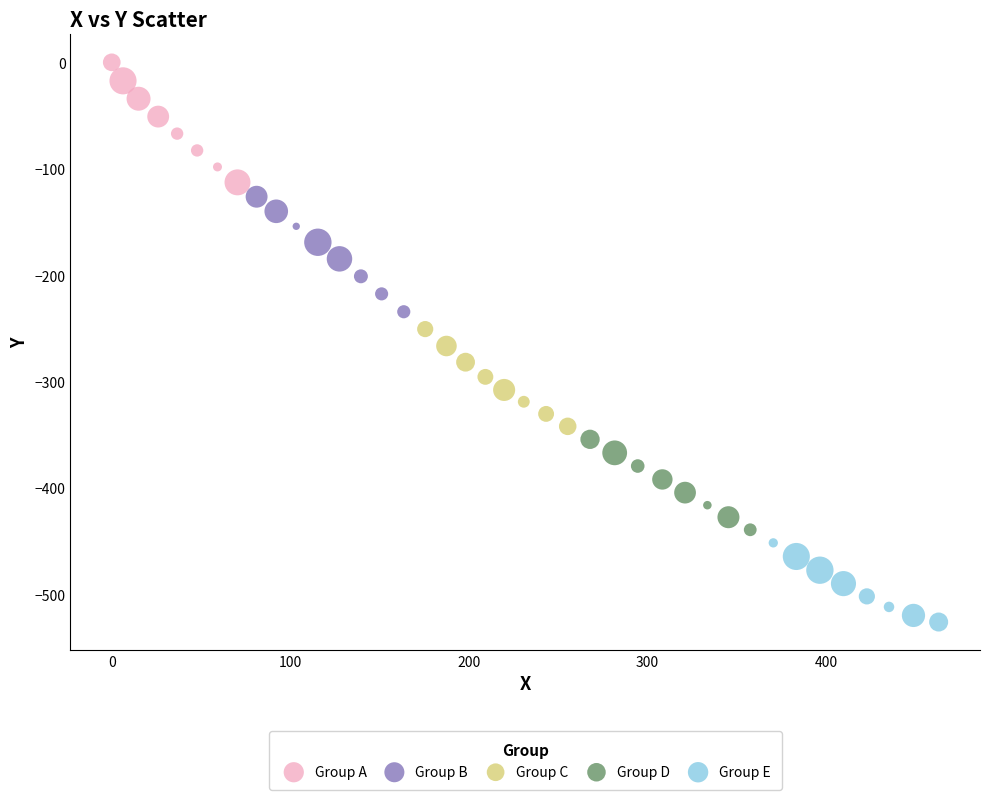

Which series has the widest spread of Y values?

Group A